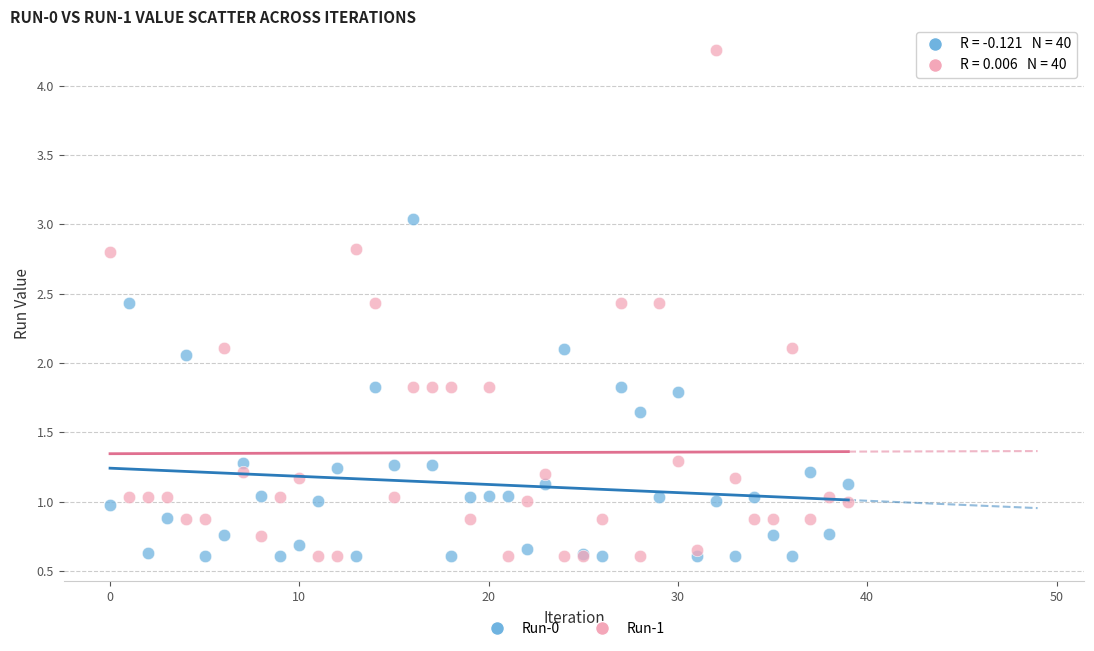

What are all the series names shown in the legend?

Run-0, Run-1